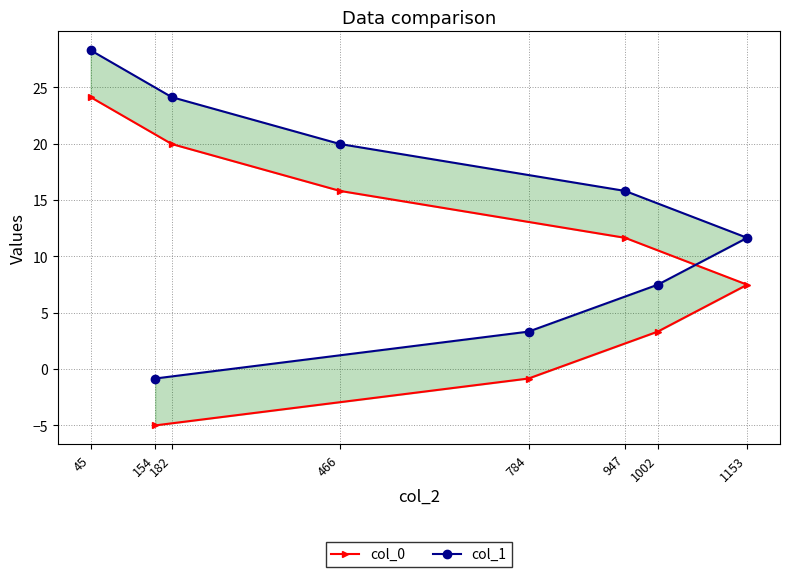

True or false: col_1 has more than 2 points higher than both neighbors.

False